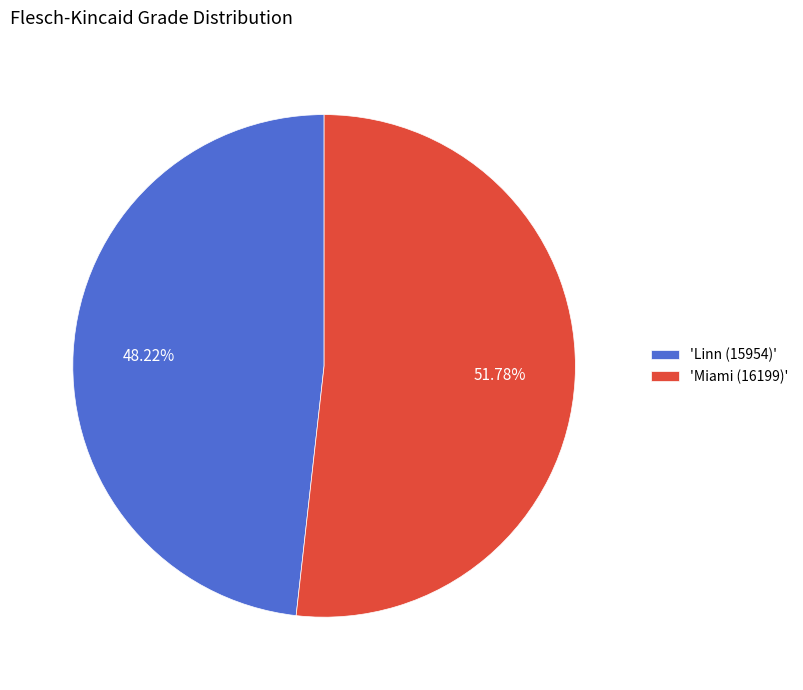

Combined, do 'Miami (16199)' and 'Linn (15954)' account for over 50%?

Yes